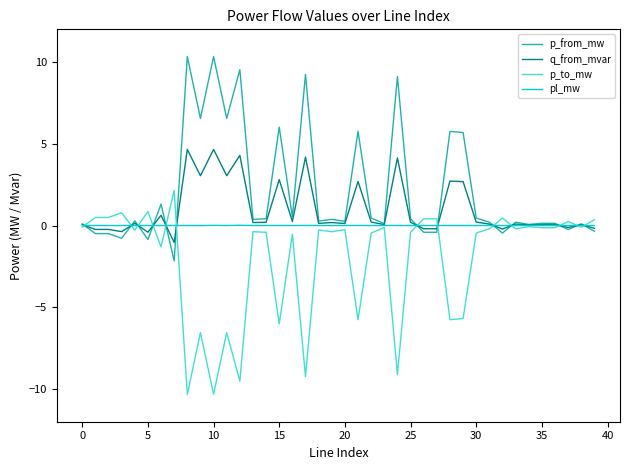

Rank the series by their maximum value, from lowest to highest.

pl_mw, p_to_mw, q_from_mvar, p_from_mw